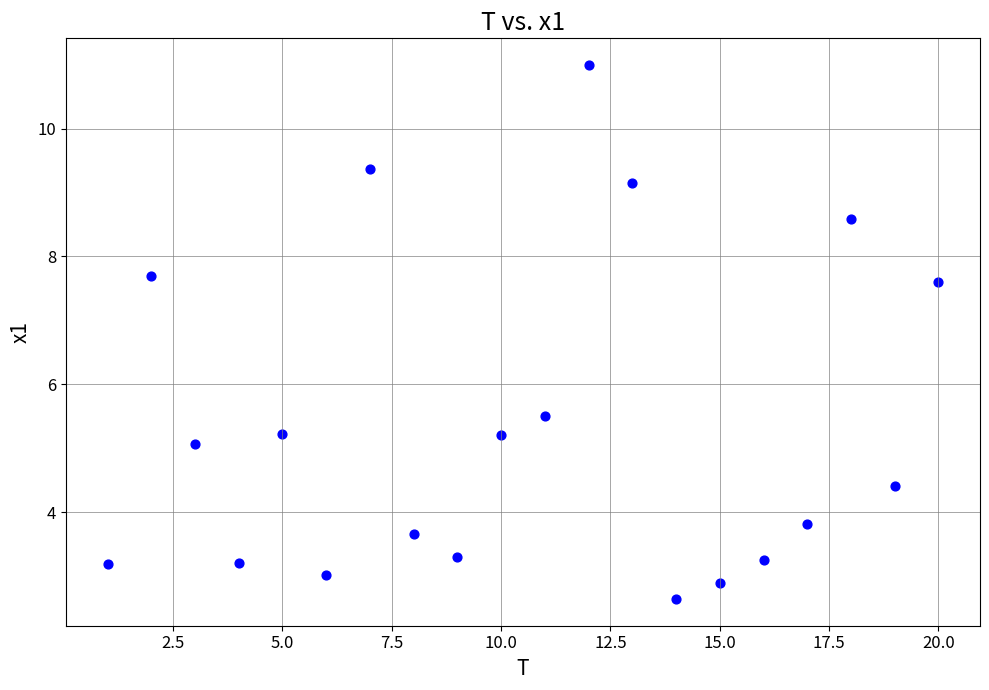

What Y value in the scatter plot is closest to 6?

5.5